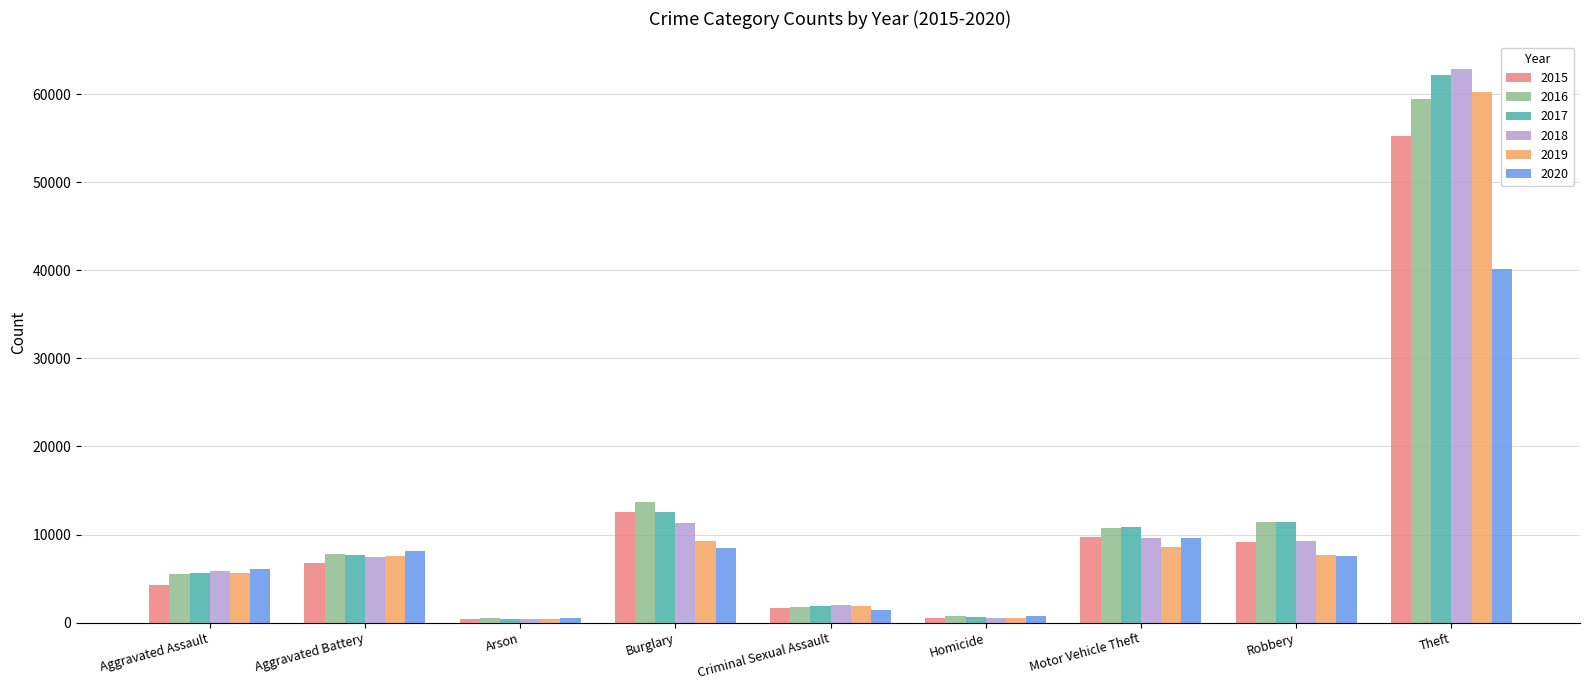

What is the difference between the highest and lowest values at Criminal Sexual Assault?

533